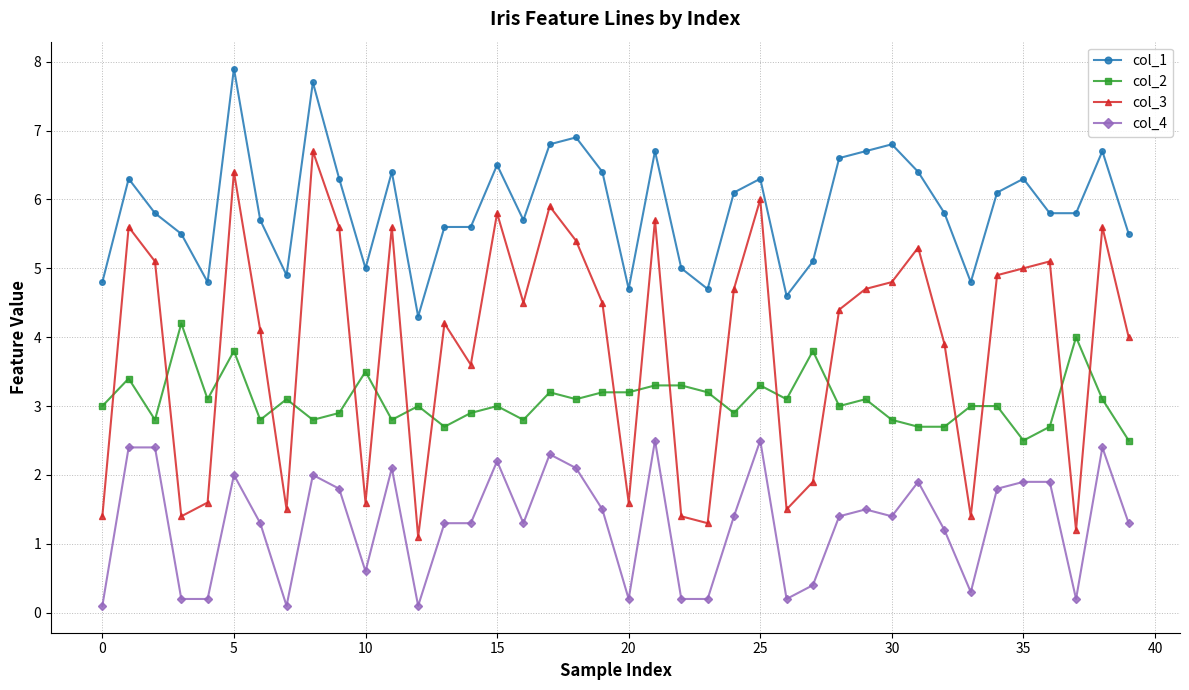

True or false: col_4 and col_2 cross at least once.

False